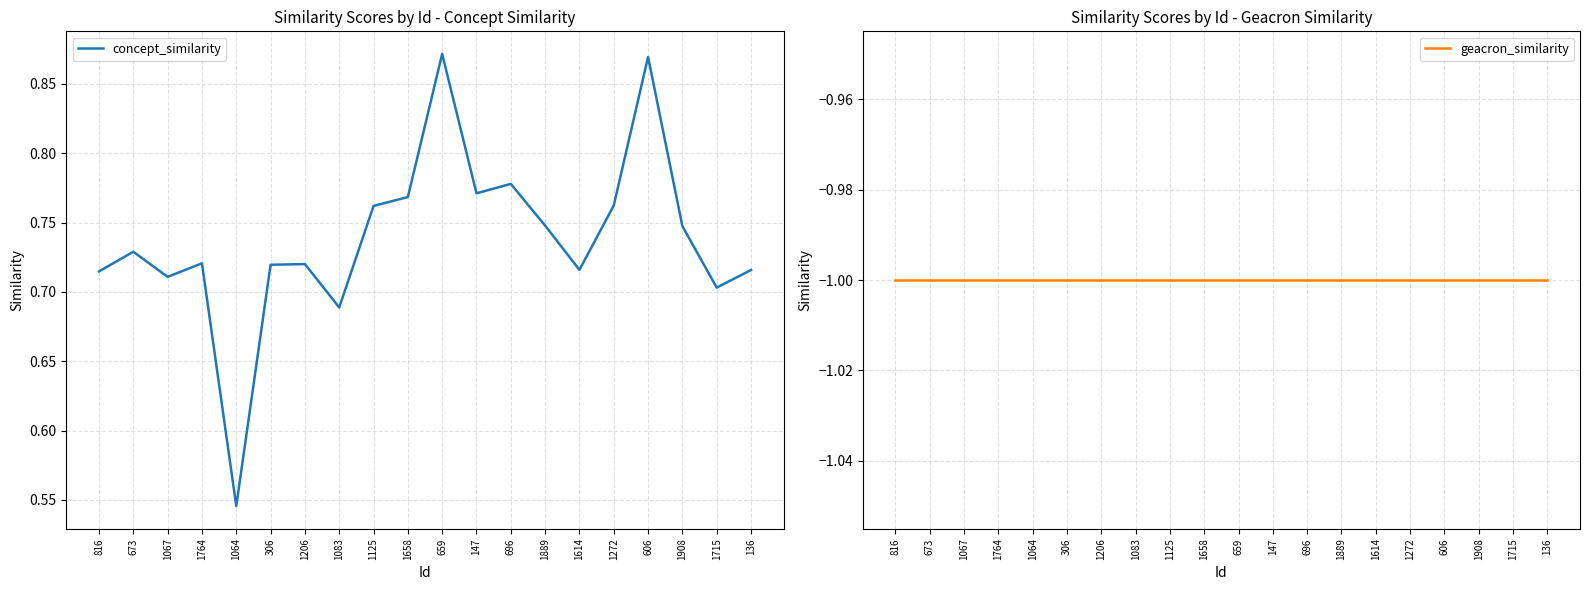

At 1889, list the series in order from smallest to largest.

geacron_similarity, concept_similarity